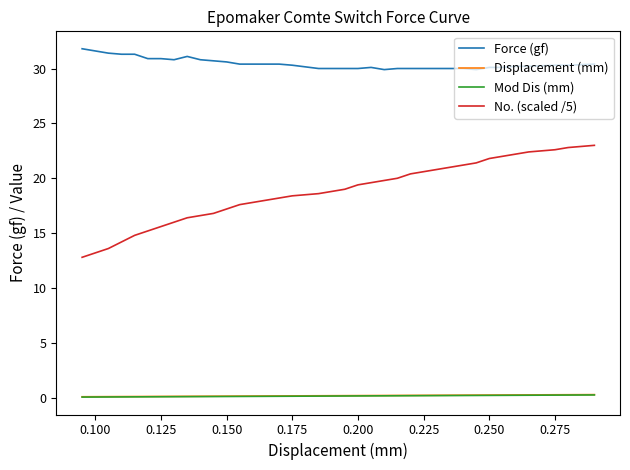

True or false: Mod Dis (mm) and Force (gf) cross at least once.

False